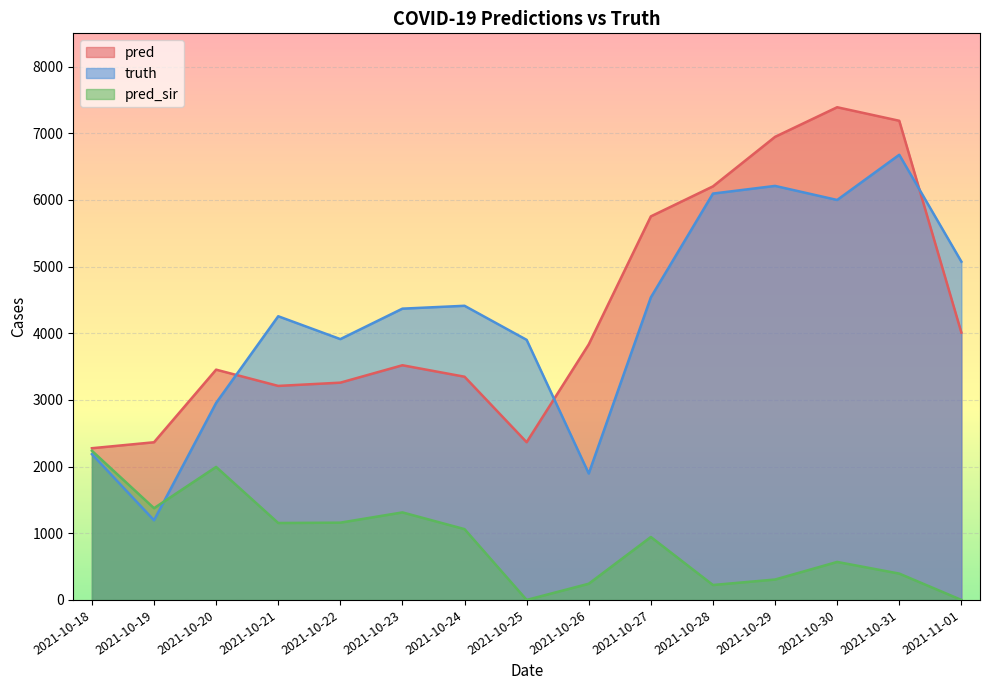

What is the value of the pred_sir point at the 9th from the left?

243.0